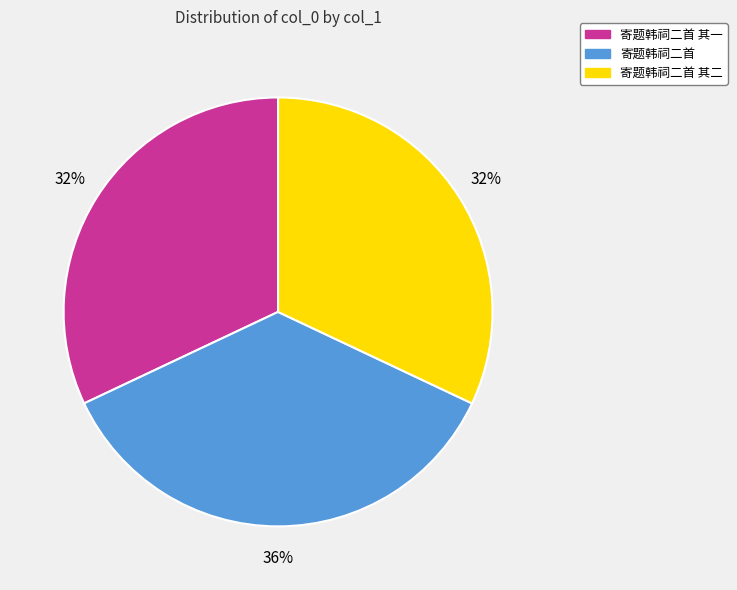

Do 寄题韩祠二首 and 寄题韩祠二首 其二 together represent more than half of the pie?

Yes